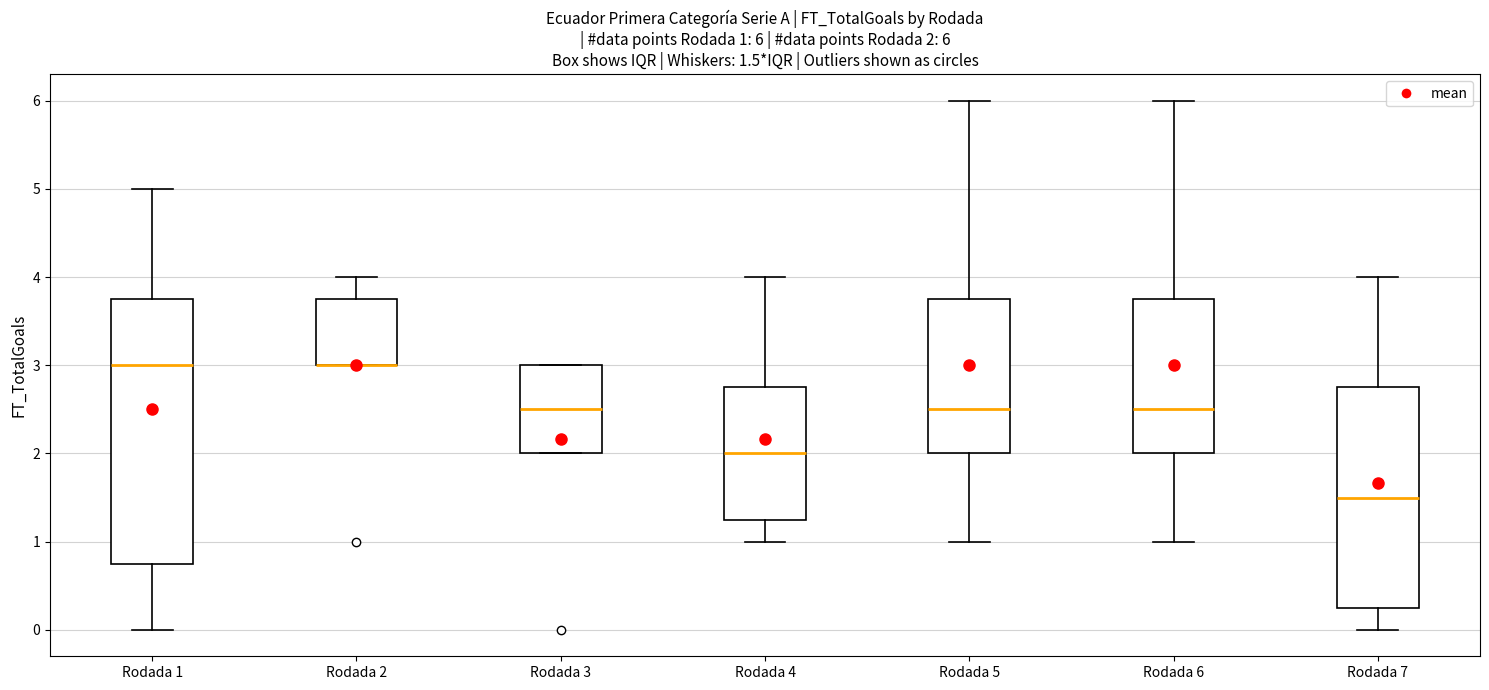

Which box is the tallest, from its lower edge to its upper edge?

Rodada 1